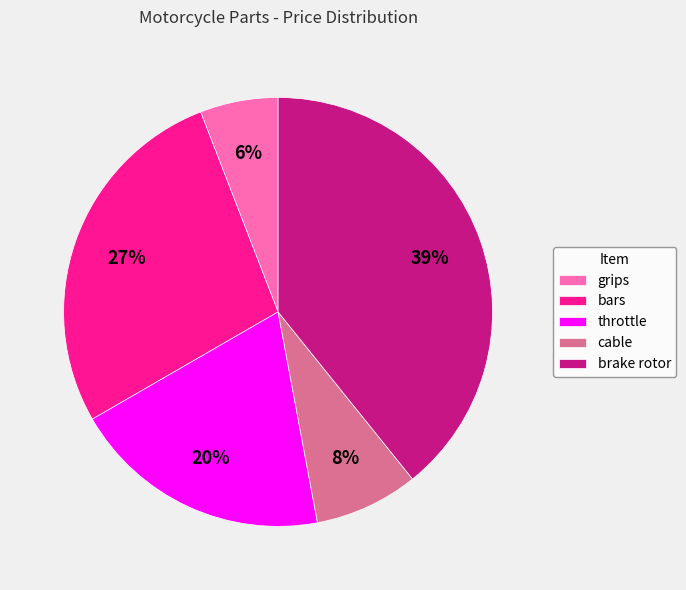

Count the number of slices in the pie.

5